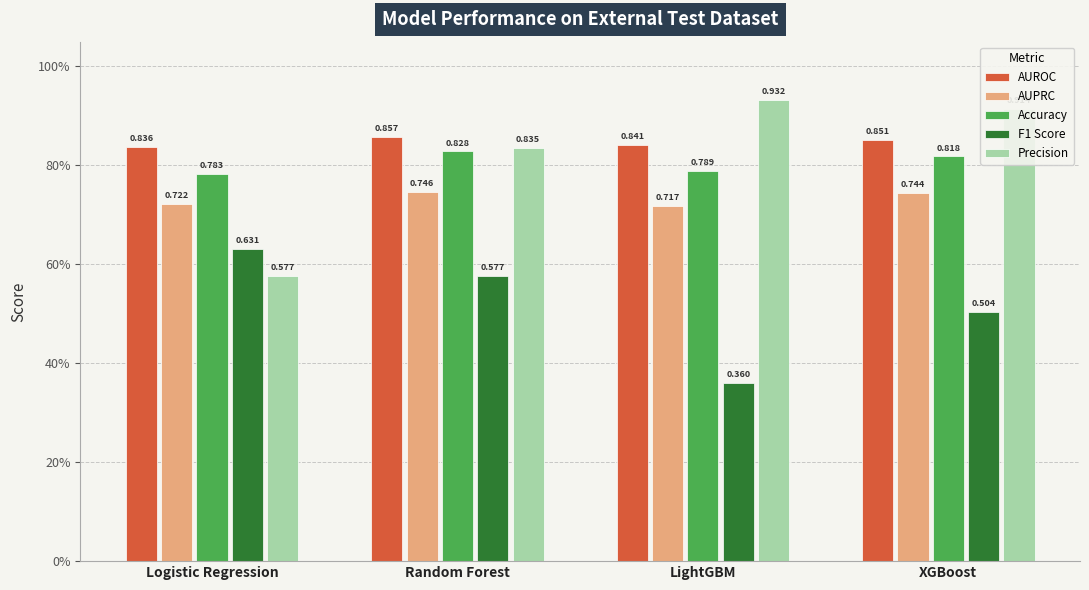

Reading left to right, what are all the values shown in this chart?

AUROC: Logistic Regression=0.8	Random Forest=0.9	LightGBM=0.8	XGBoost=0.9
AUPRC: Logistic Regression=0.7	Random Forest=0.7	LightGBM=0.7	XGBoost=0.7
Accuracy: Logistic Regression=0.8	Random Forest=0.8	LightGBM=0.8	XGBoost=0.8
F1 Score: Logistic Regression=0.6	Random Forest=0.6	LightGBM=0.4	XGBoost=0.5
Precision: Logistic Regression=0.6	Random Forest=0.8	LightGBM=0.9	XGBoost=0.9